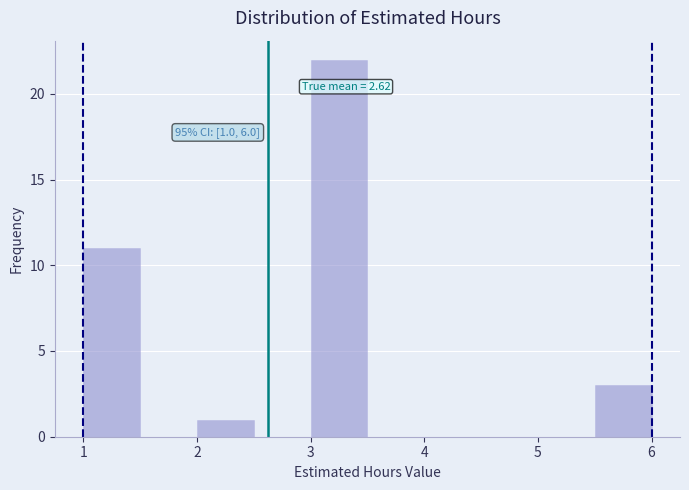

Which range on the x-axis has the tallest bar?

3.0 to 3.5